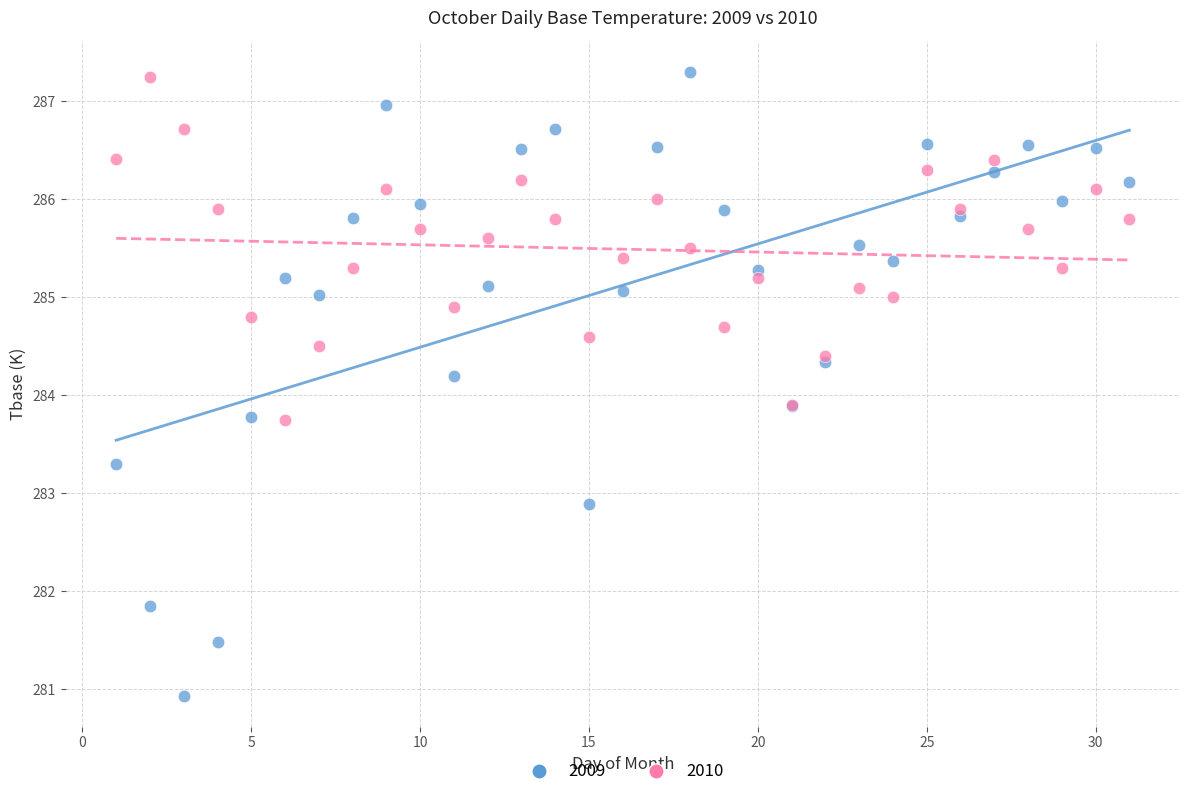

Which series has the widest spread of Y values?

2009